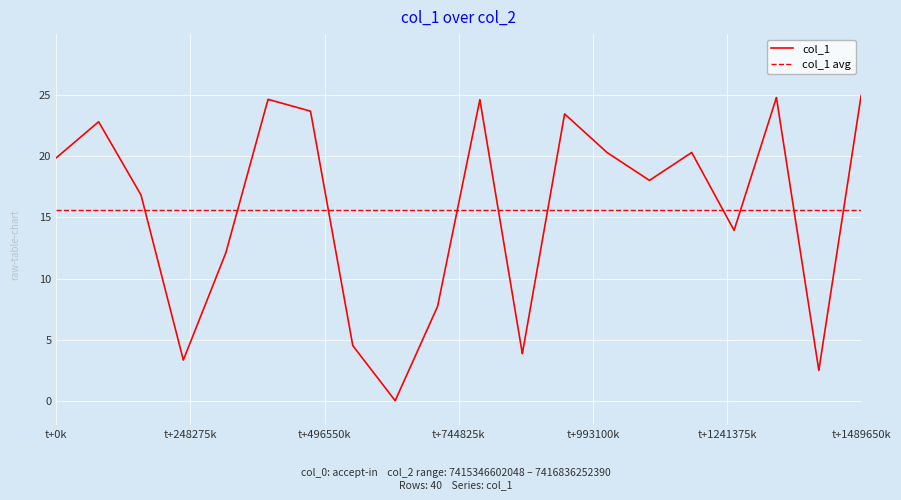

At how many categories does at least one series exceed 15?

40